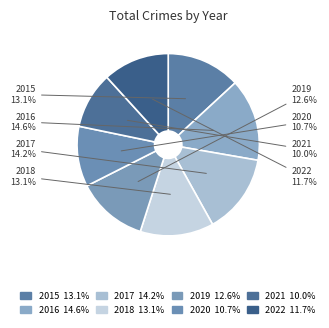

Count the number of slices in the pie.

8